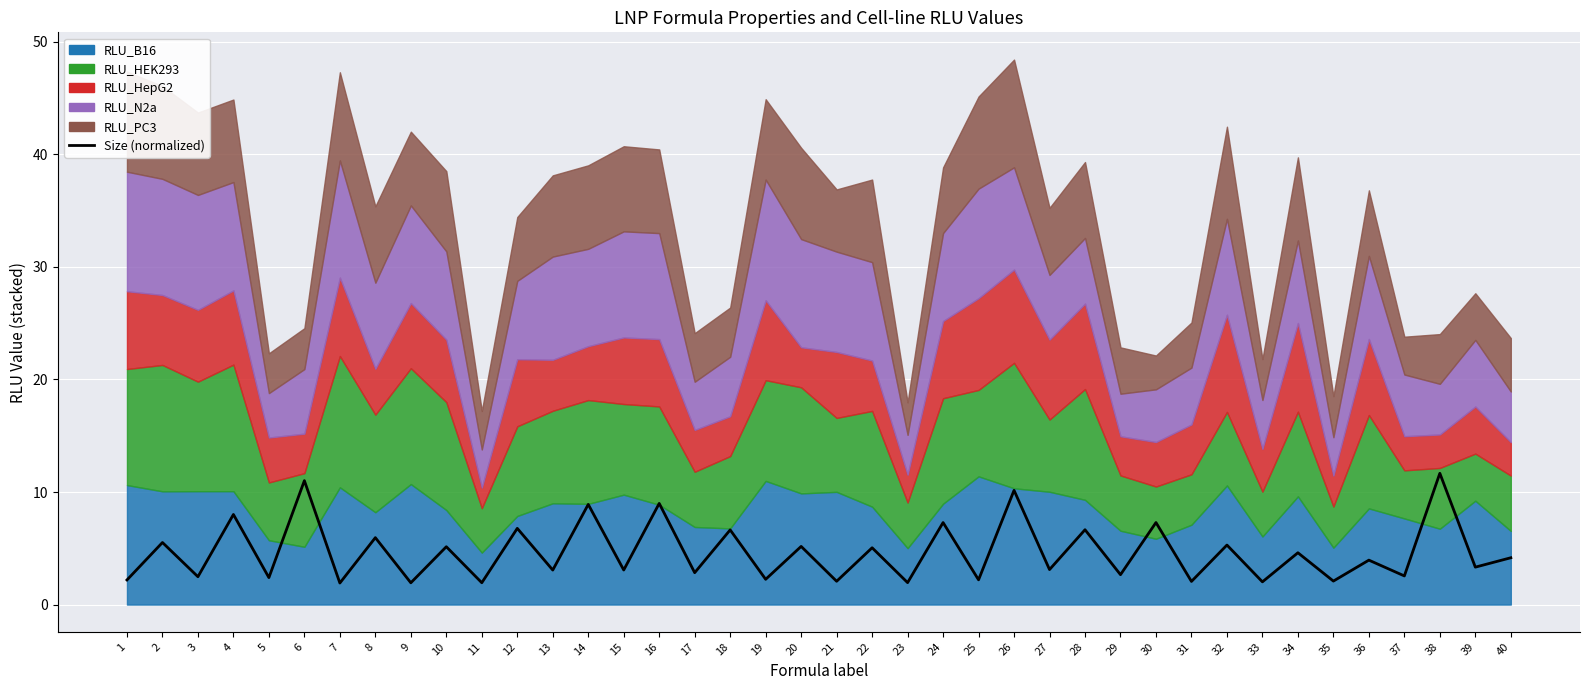

At which category does the data reach its first local peak?

2